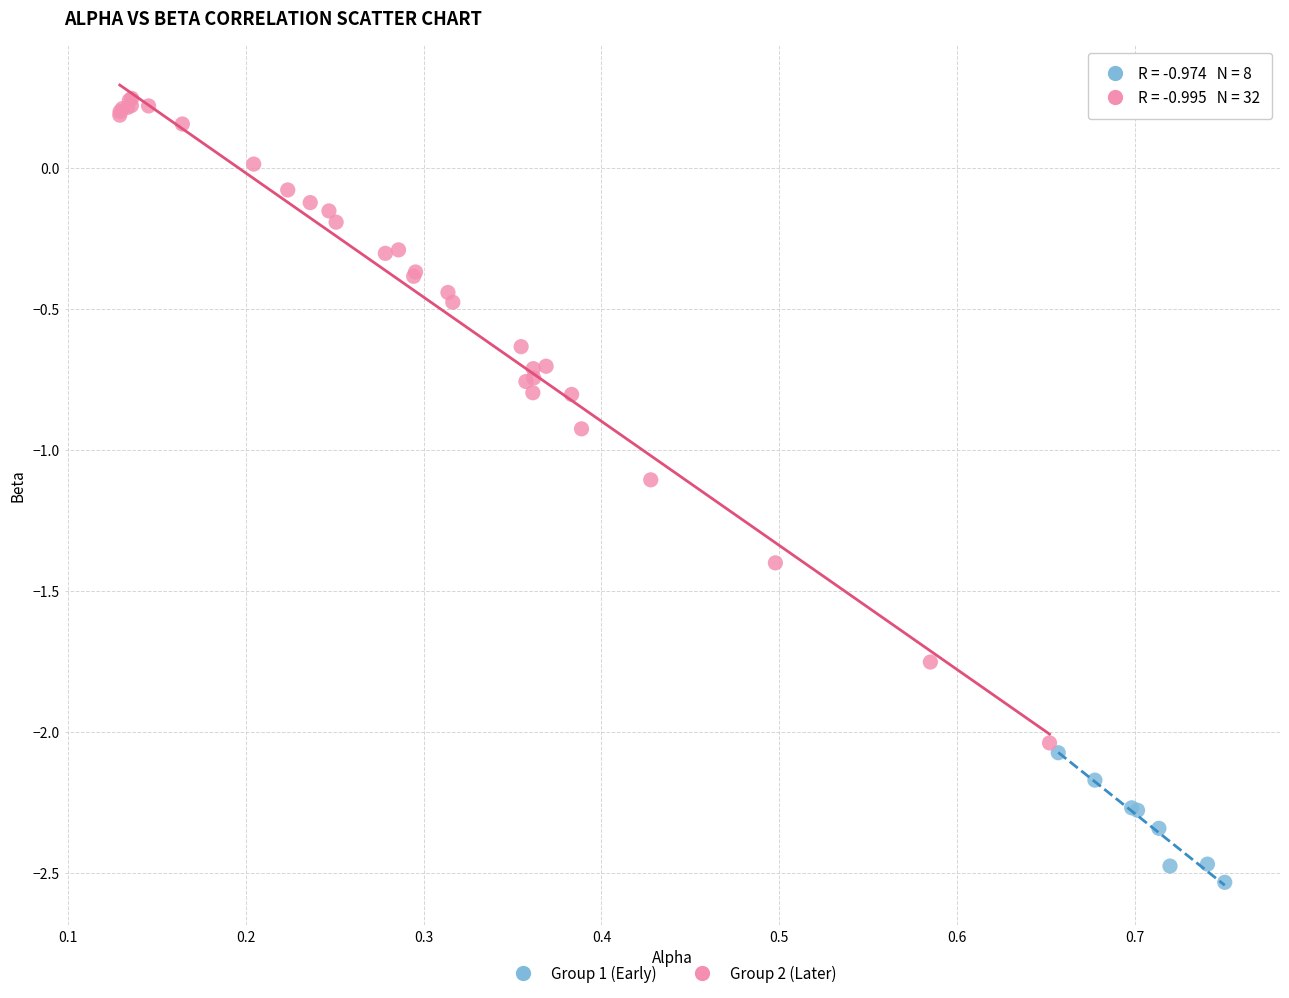

Which series reaches the minimum Y coordinate?

Group 1 (Early)